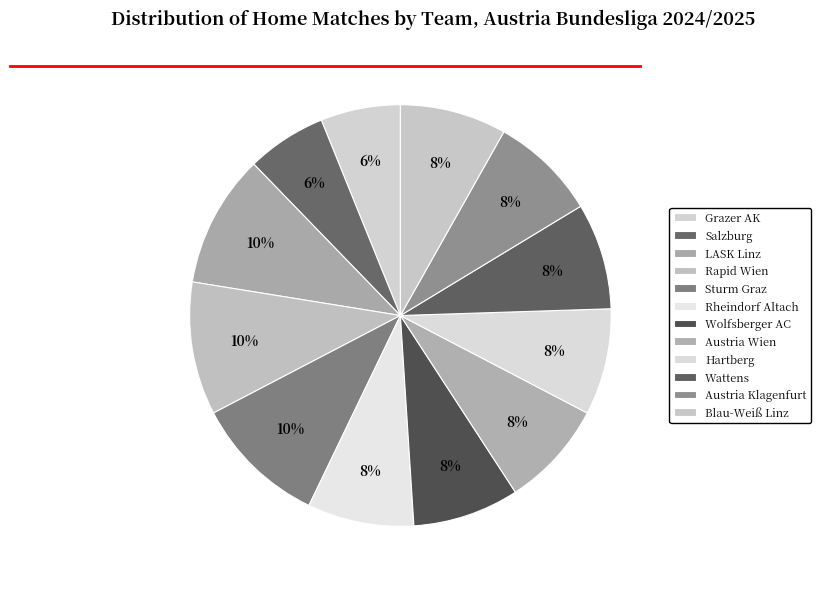

How many slices are in this pie chart?

12